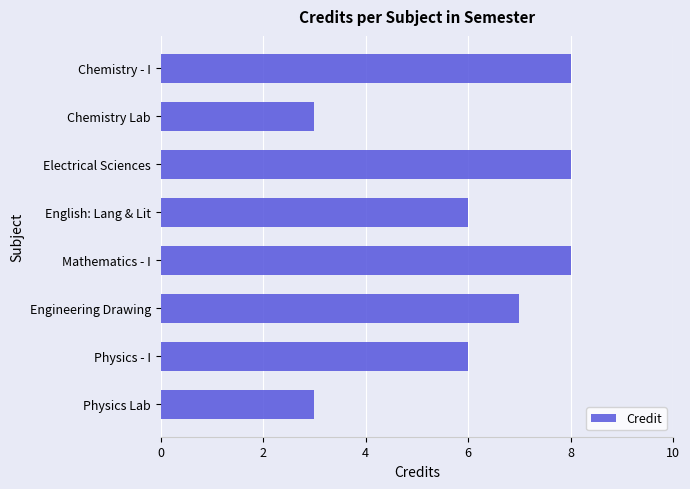

What is the label of the 3rd bar from the top?

Electrical Sciences